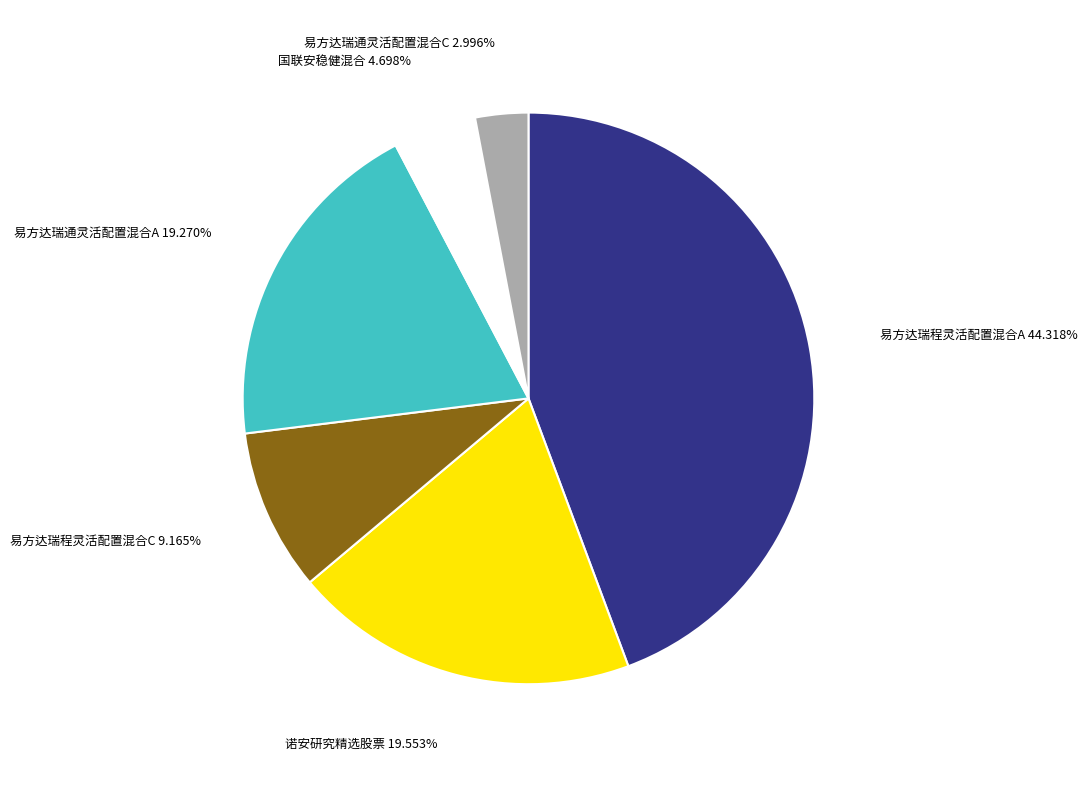

How much of the chart is everything except 易方达瑞通灵活配置混合C?

97.0%